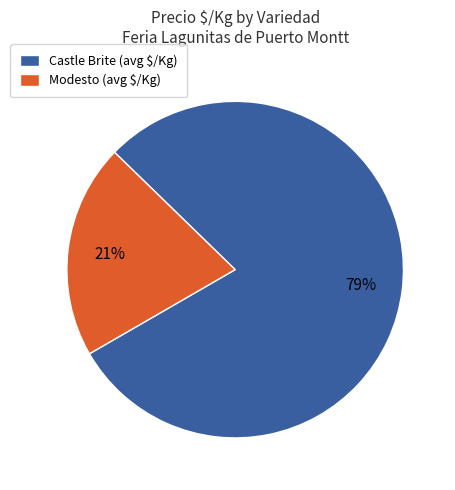

To the nearest percent, what portion does Castle Brite (avg $/Kg) represent?

79%